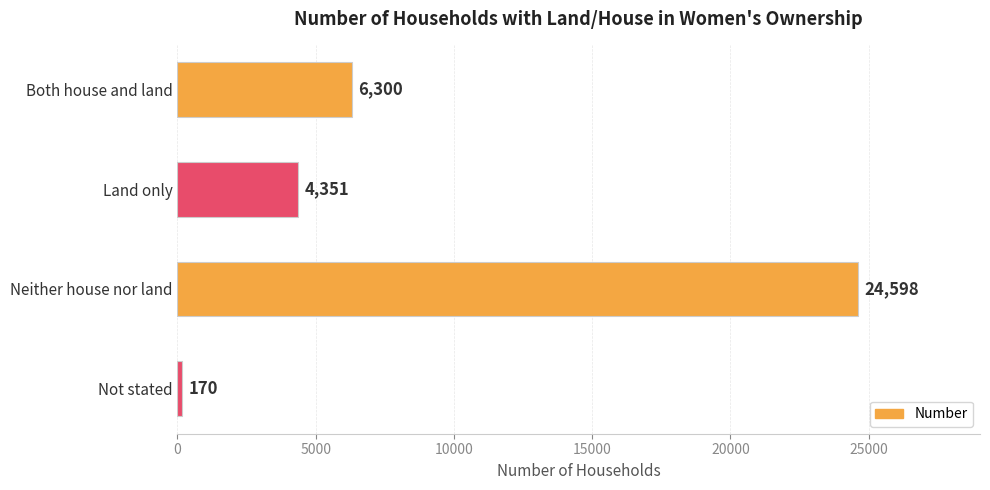

Rank the categories by value from highest to lowest.

Neither house nor land, Both house and land, Land only, Not stated